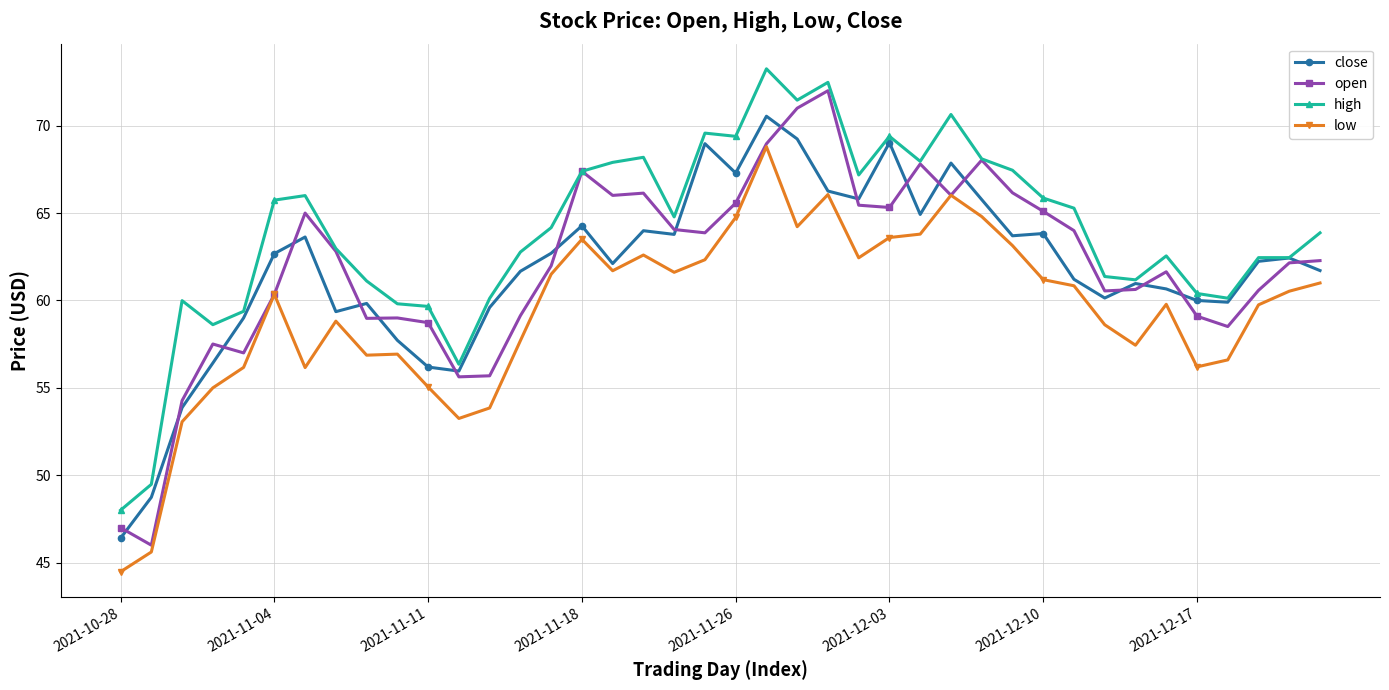

True or false: open and close cross at least once.

True